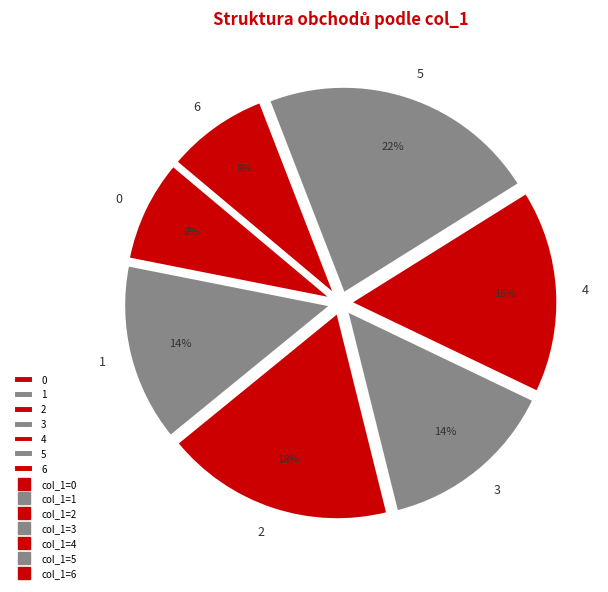

Which slice is the largest?

5